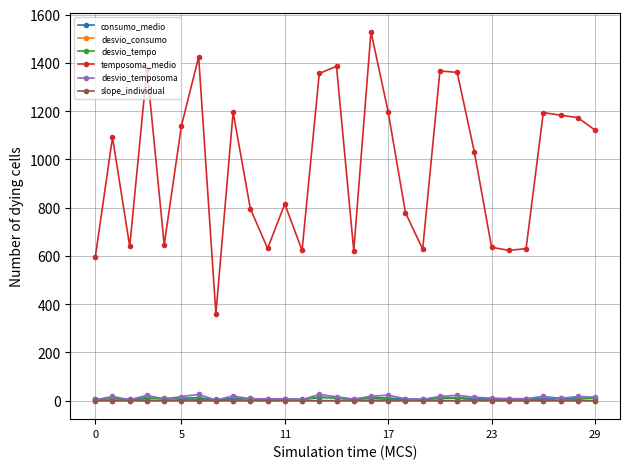

Which series has the widest spread of values?

temposoma_medio